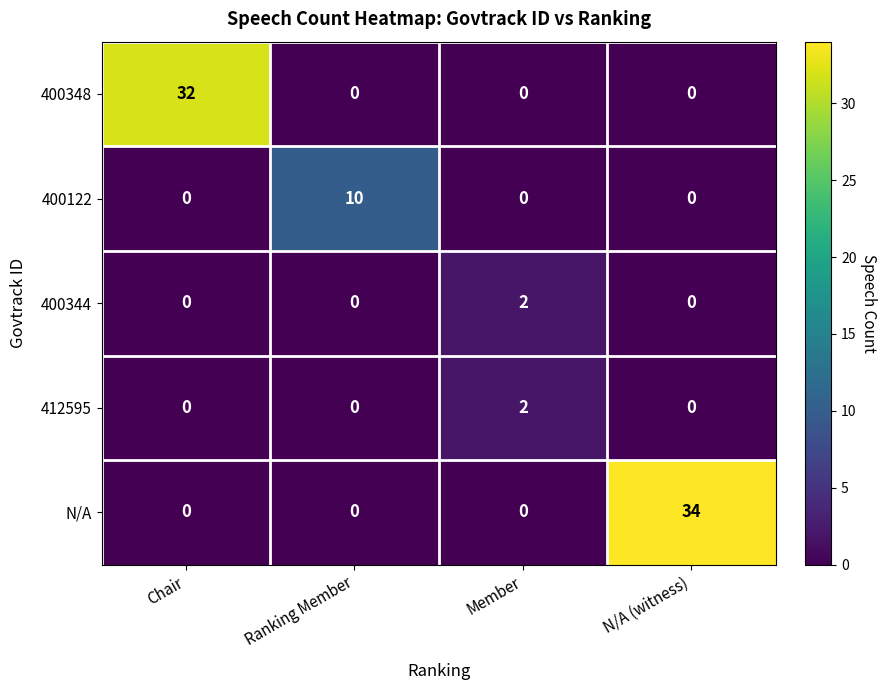

True or false: 400344 has a value of 0 at Chair.

True